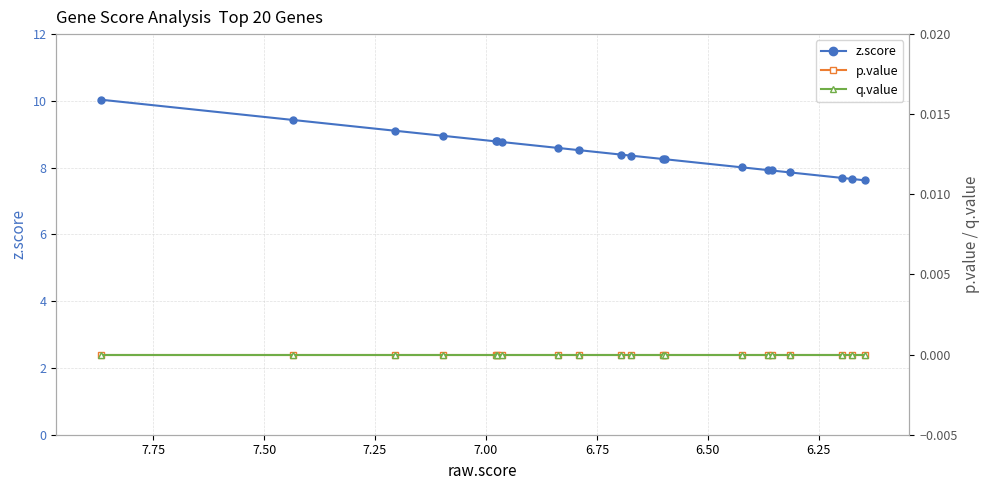

Rank the series by their maximum value, from lowest to highest.

p.value, q.value, z.score